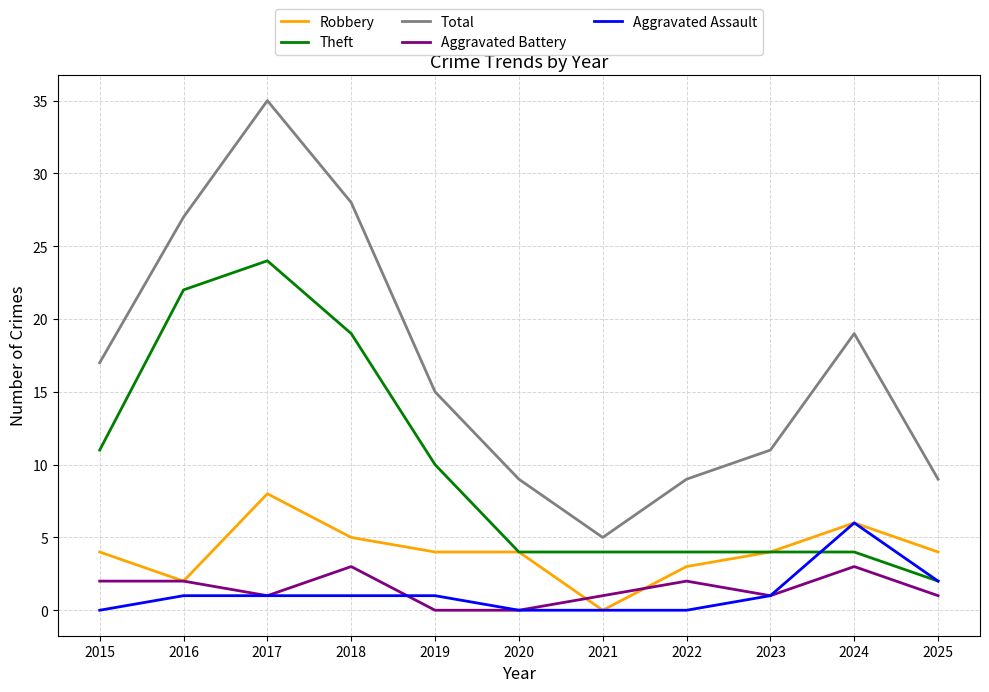

How many Aggravated Battery values are between 1 and 2?

7